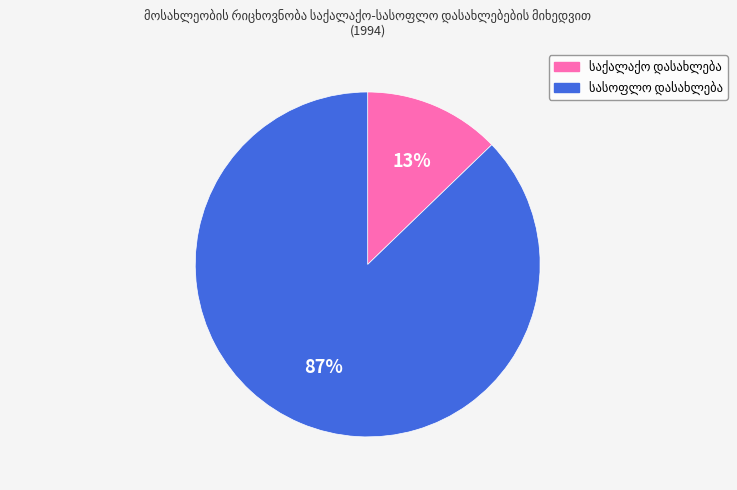

To the nearest percent, what is the average slice percentage?

50%